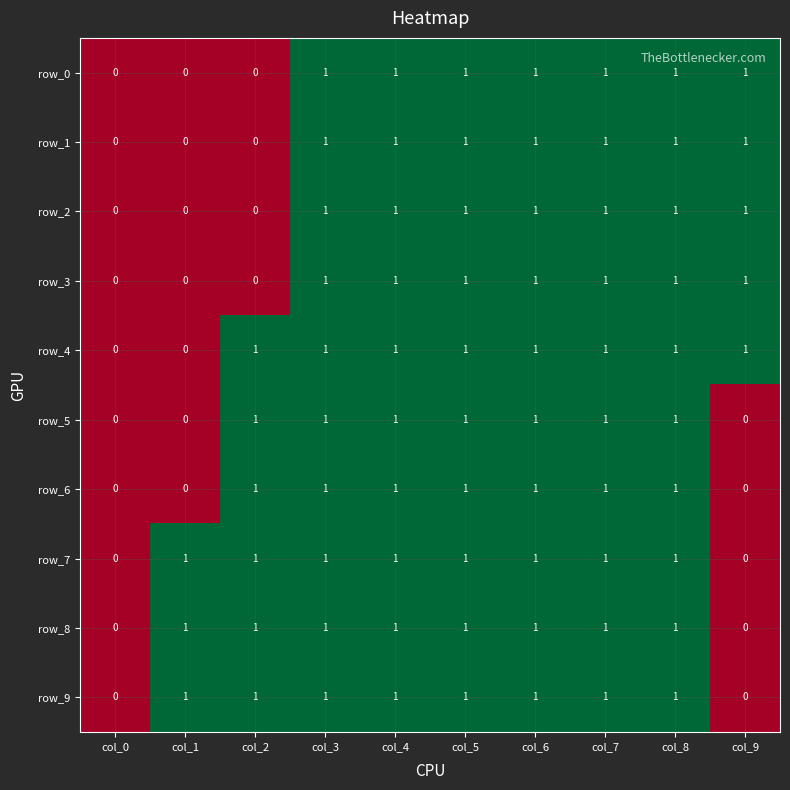

The value of row_7 at col_1 is 0. True or false?

False